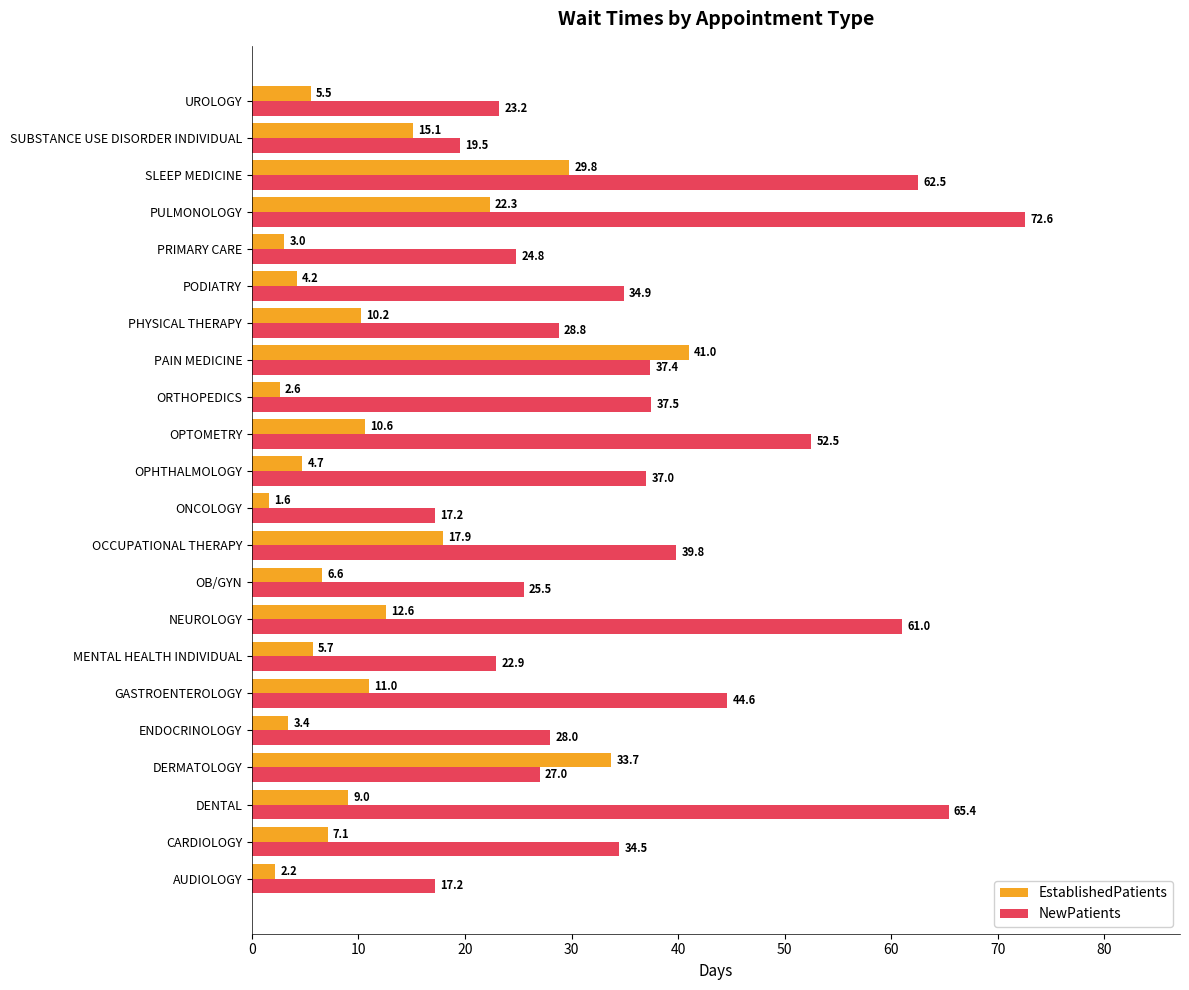

What is the difference between the highest and lowest values at PULMONOLOGY?

50.3